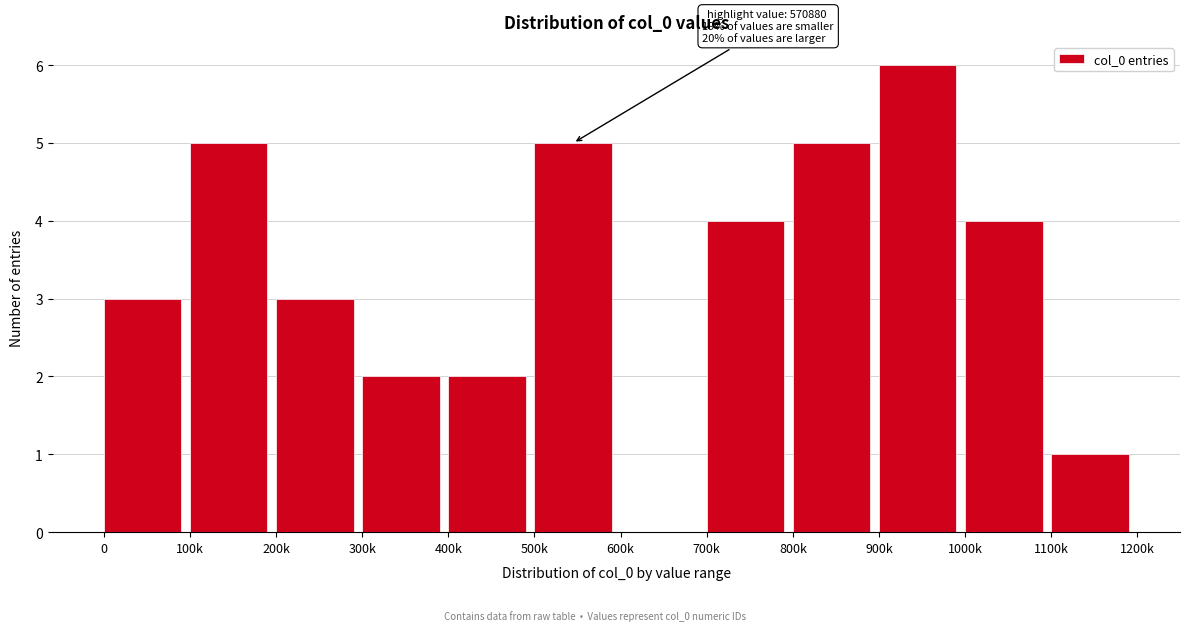

Reading right to left, transcribe all the data shown in this chart.

1100k=1	1000k=4	900k=6	800k=5	700k=4	600k=0	500k=5	400k=2	300k=2	200k=3	100k=5	0=3